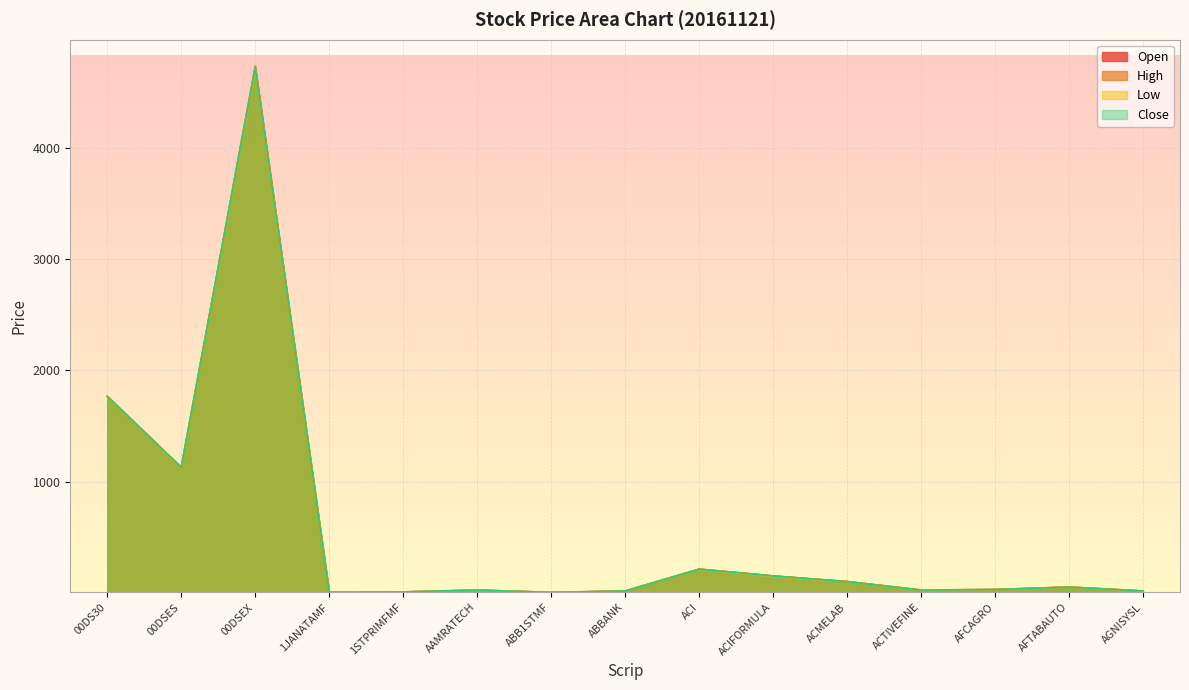

How many data points in Open are above 30?

8